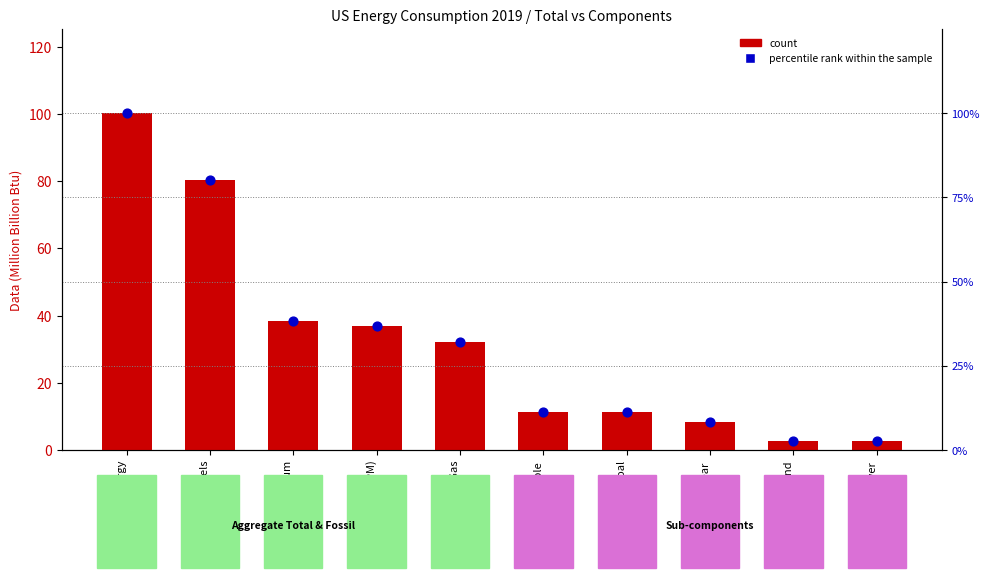

Which series has the widest spread of Y values?

count